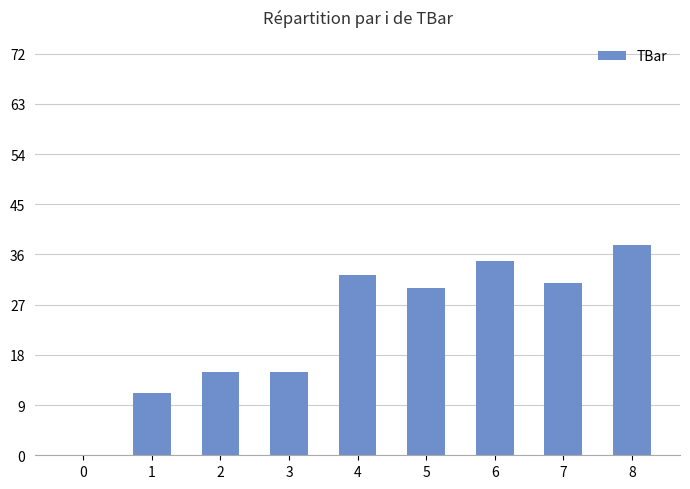

Are the bars horizontal?

No